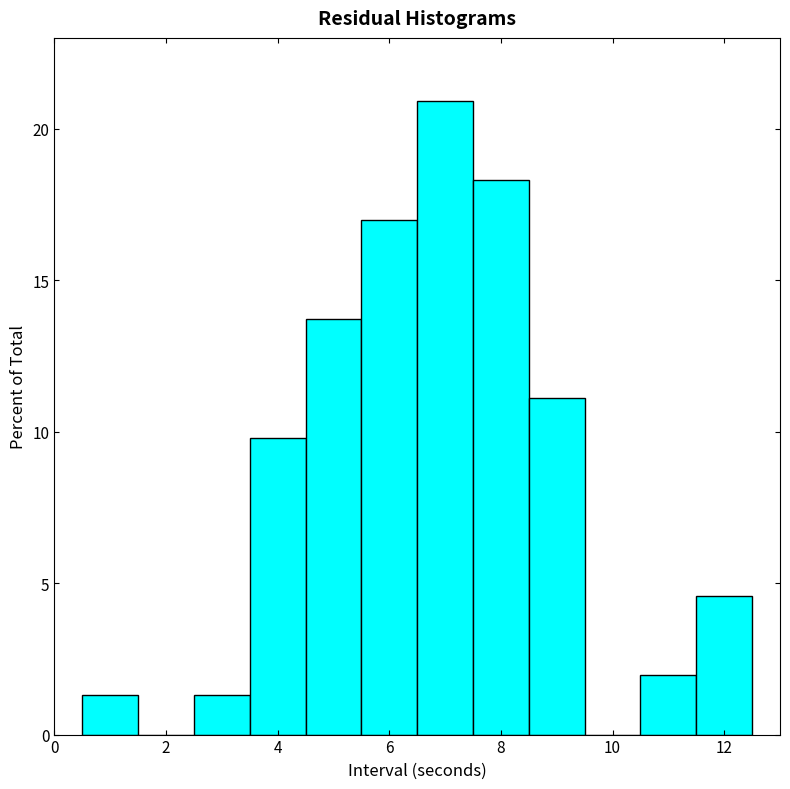

How tall is the bar that spans 3.5 to 4.5 on the x-axis? Neither the bar edges nor the heights are printed on the chart, so give them approximately, as read against the axes.

10.0